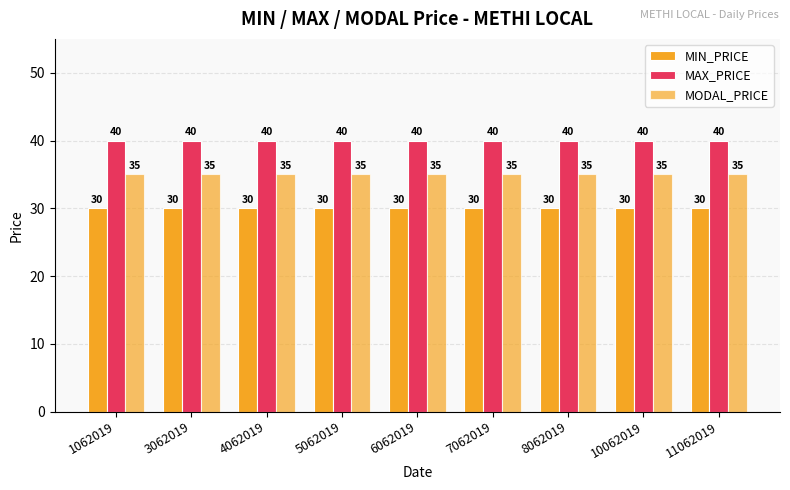

Does the chart contain any negative values?

No